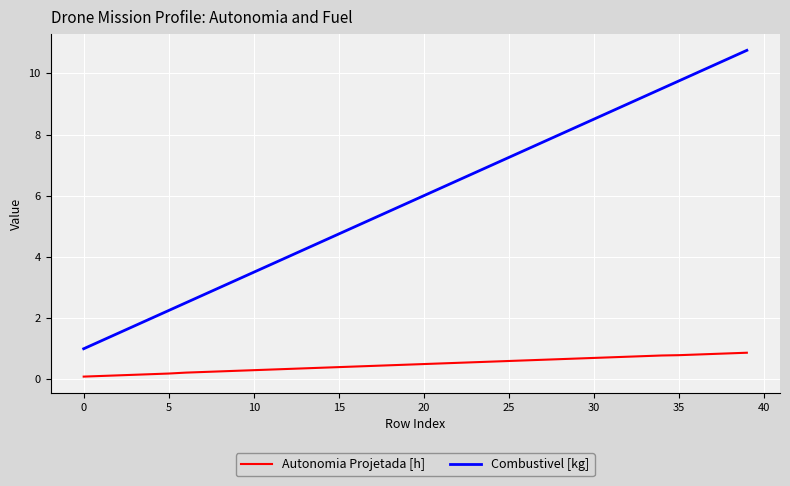

What is the maximum value shown in the chart?

10.8